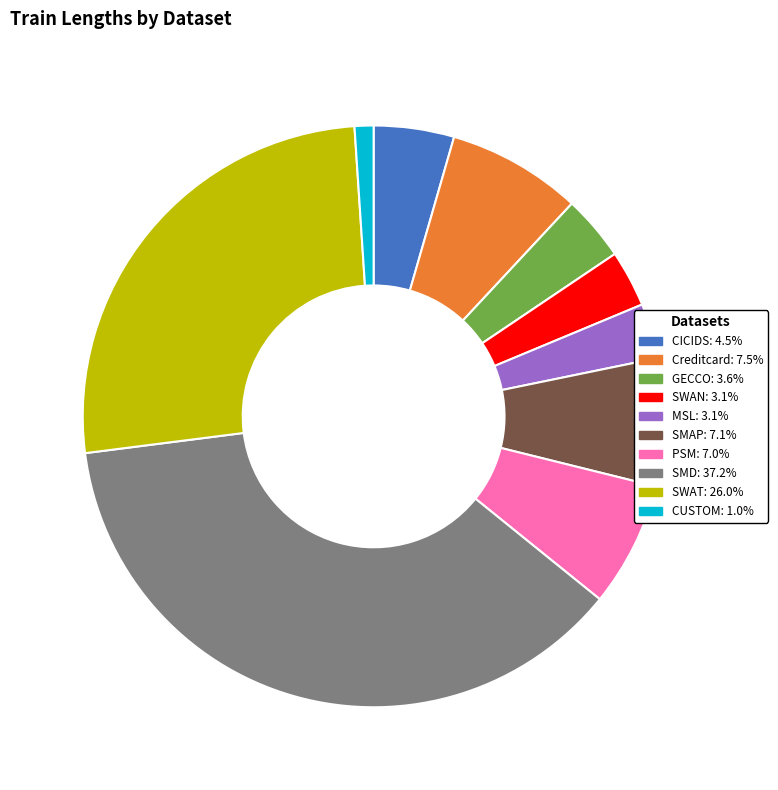

Is the sum of GECCO: 3.6% and CUSTOM: 1.0% greater than half?

No